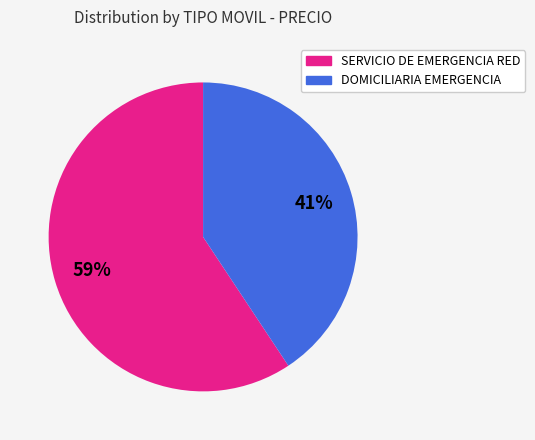

To the nearest percent, what is the average slice percentage?

50%